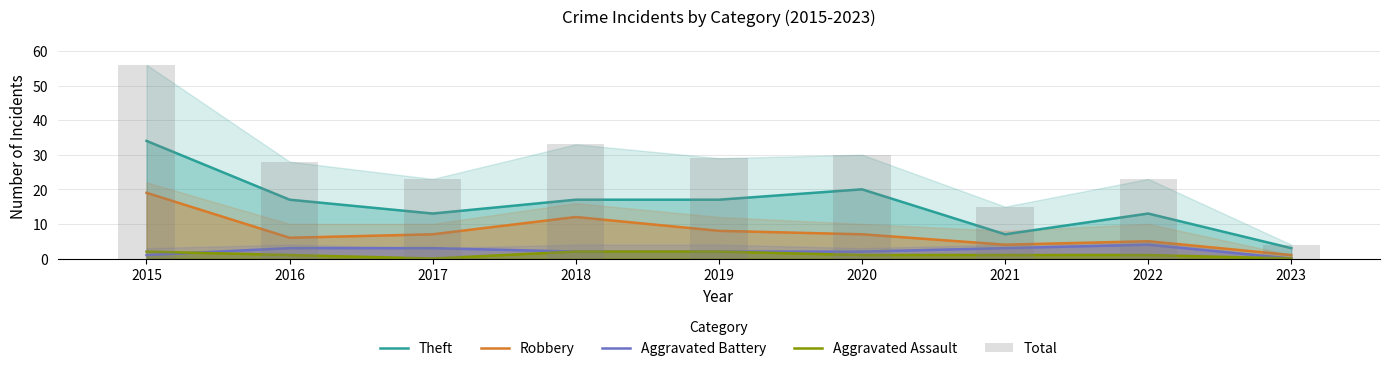

True or false: Aggravated Assault has a value of 1 at 2020.

True